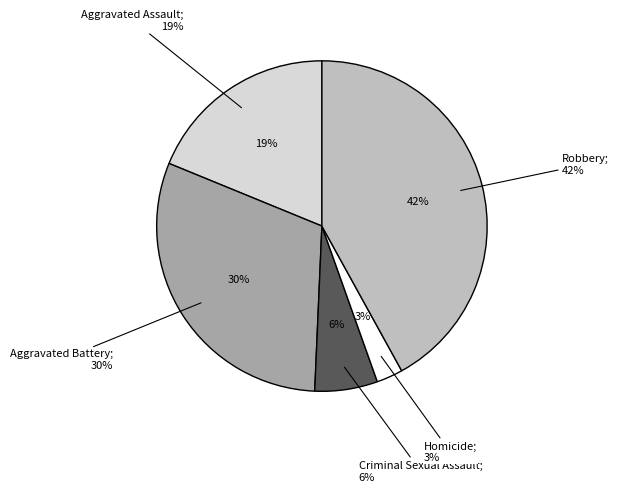

Is it true that Aggravated Assault is 19% of the pie?

True